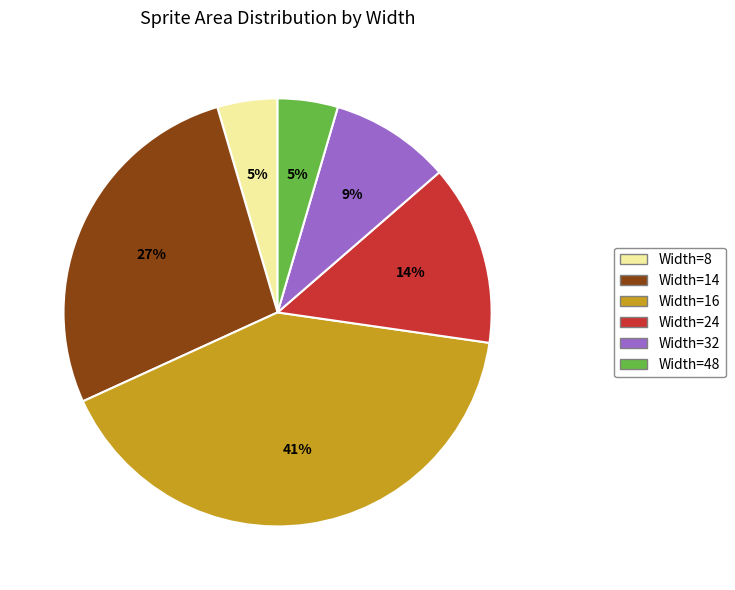

To the nearest percent, what is the average slice percentage?

17%